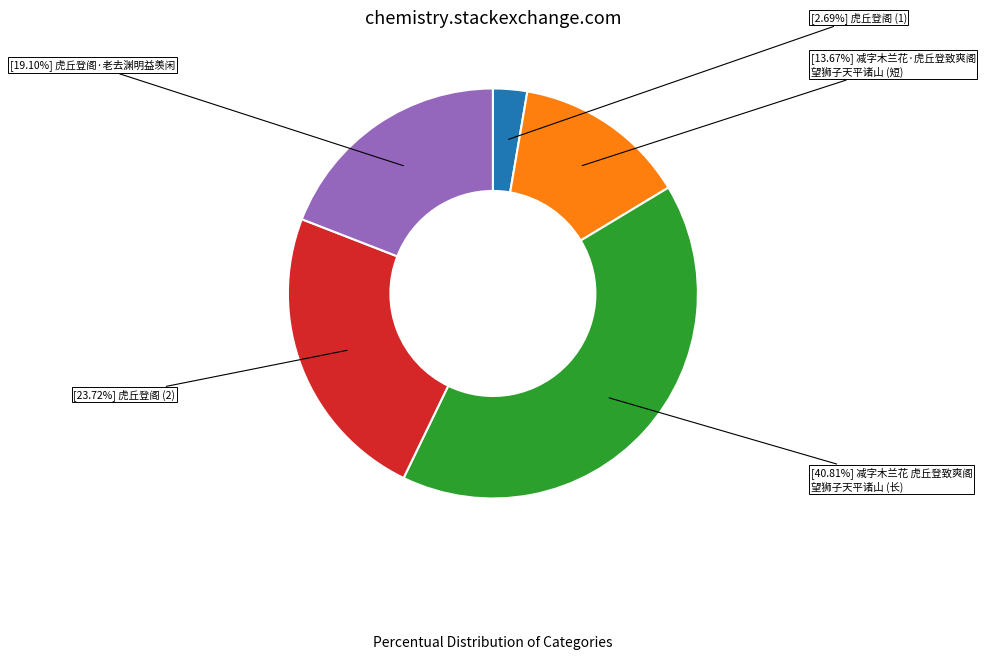

Is there a majority slice in this chart?

No